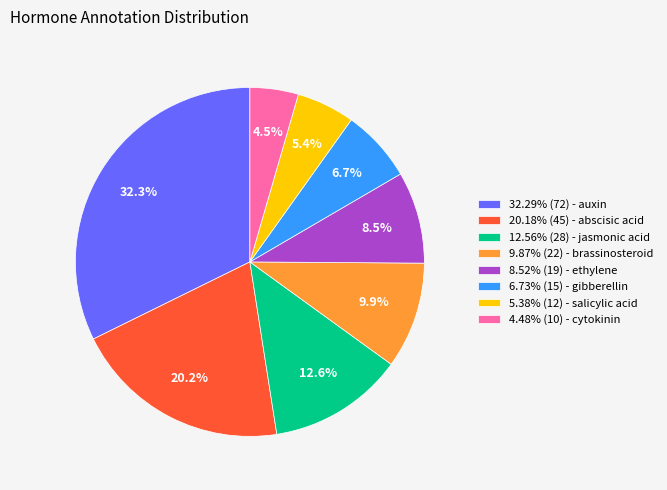

How much of the chart is everything except 6.73% (15) - gibberellin?

93.3%